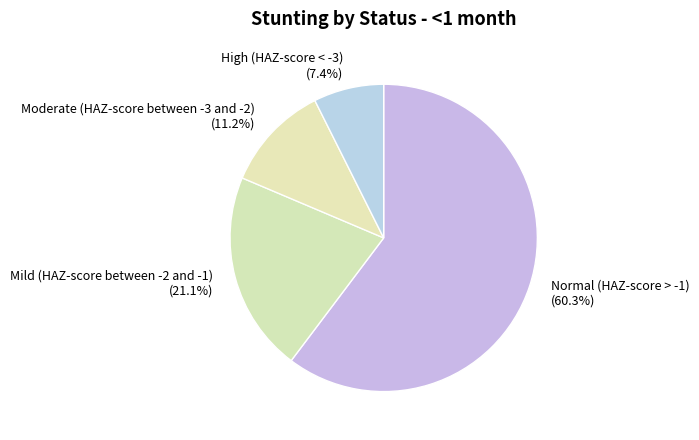

What portion of the pie excludes Mild (HAZ-score between -2 and -1)?

78.9%